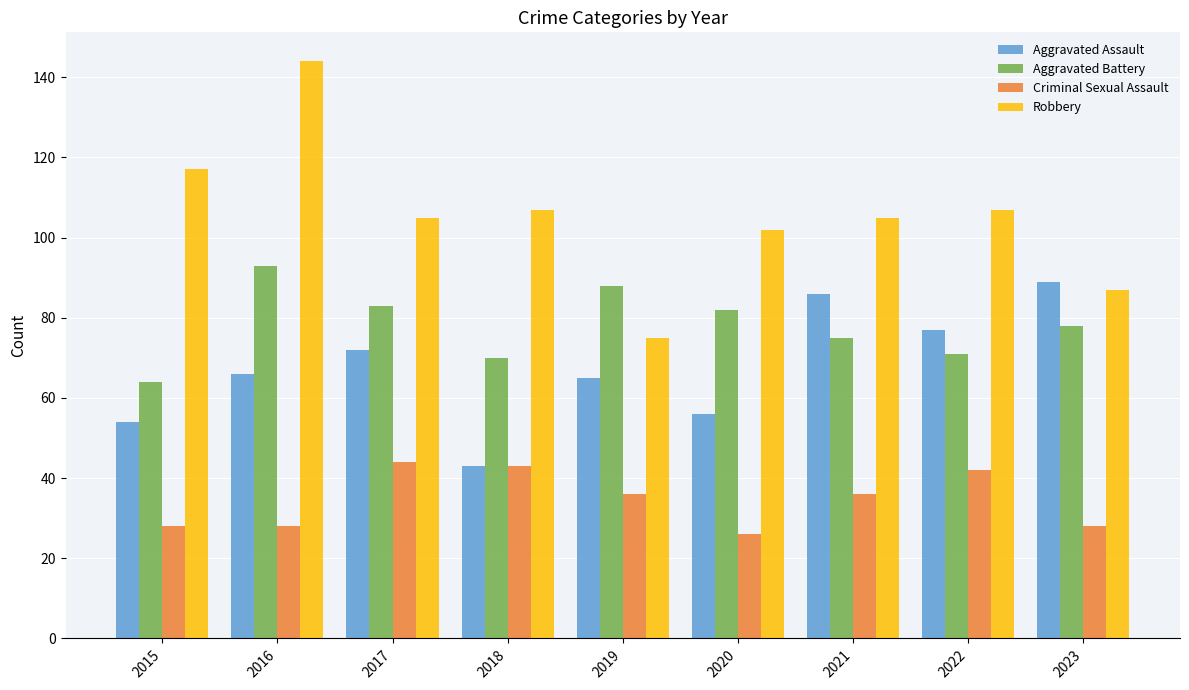

What is the highest value of the Aggravated Battery series?

93